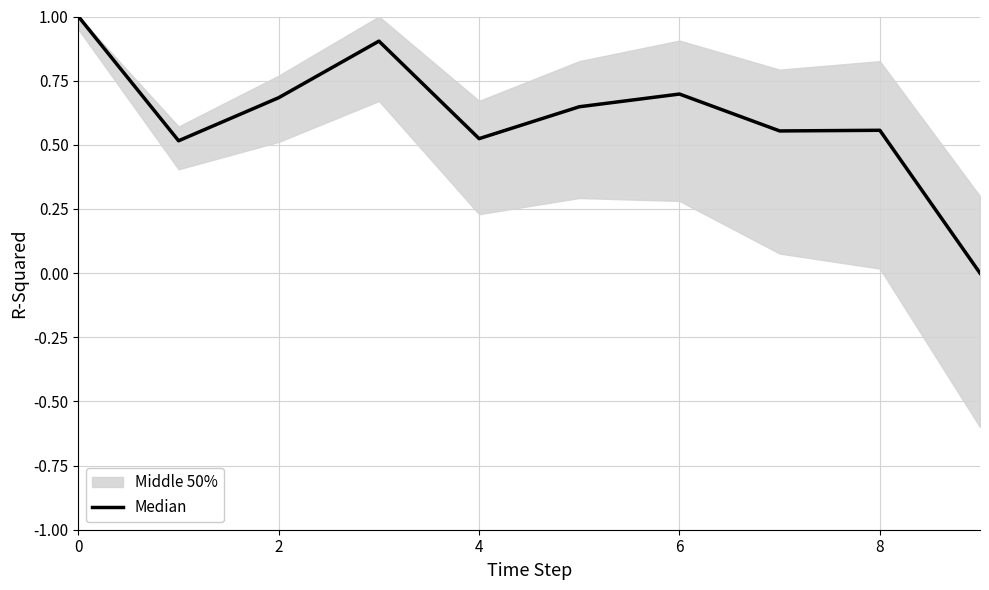

What is the label of the 8th point from the left?

7